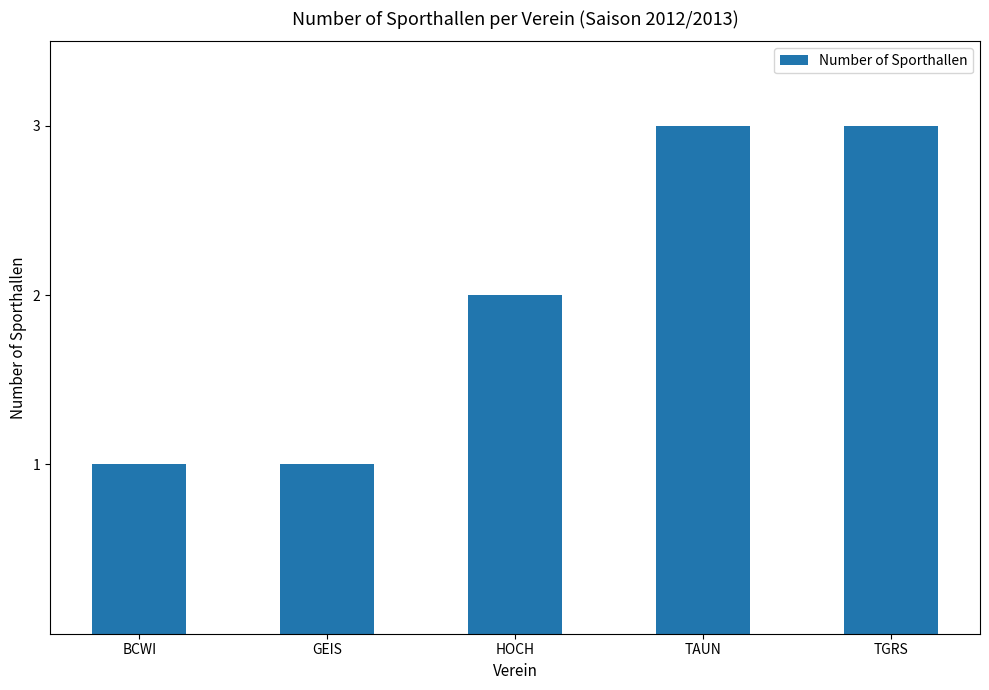

What is the difference between the maximum and minimum values?

2